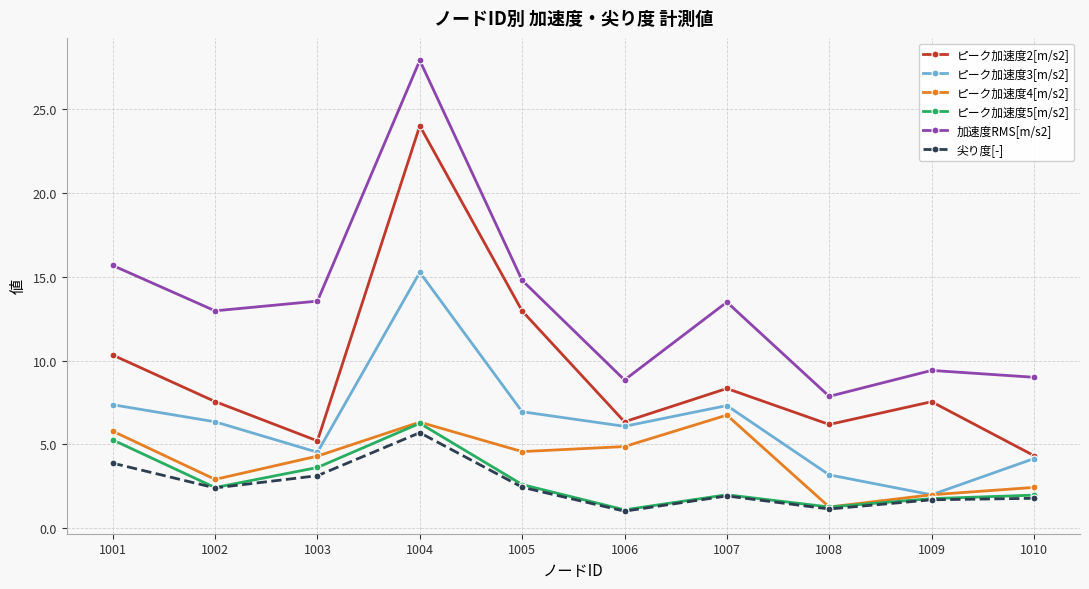

The ピーク加速度5[m/s2] series shows 1.2 at 1008. True or false?

True